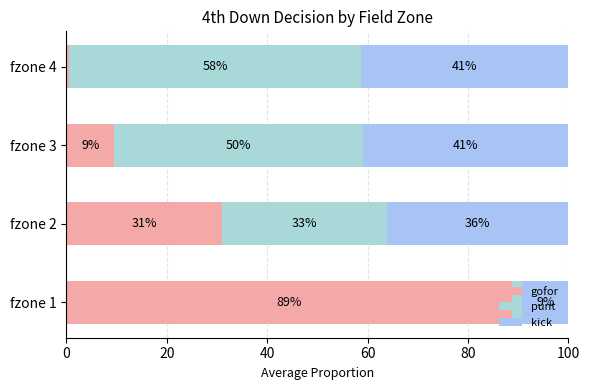

What is the value of the kick bar at the 1st from the left?

0.1